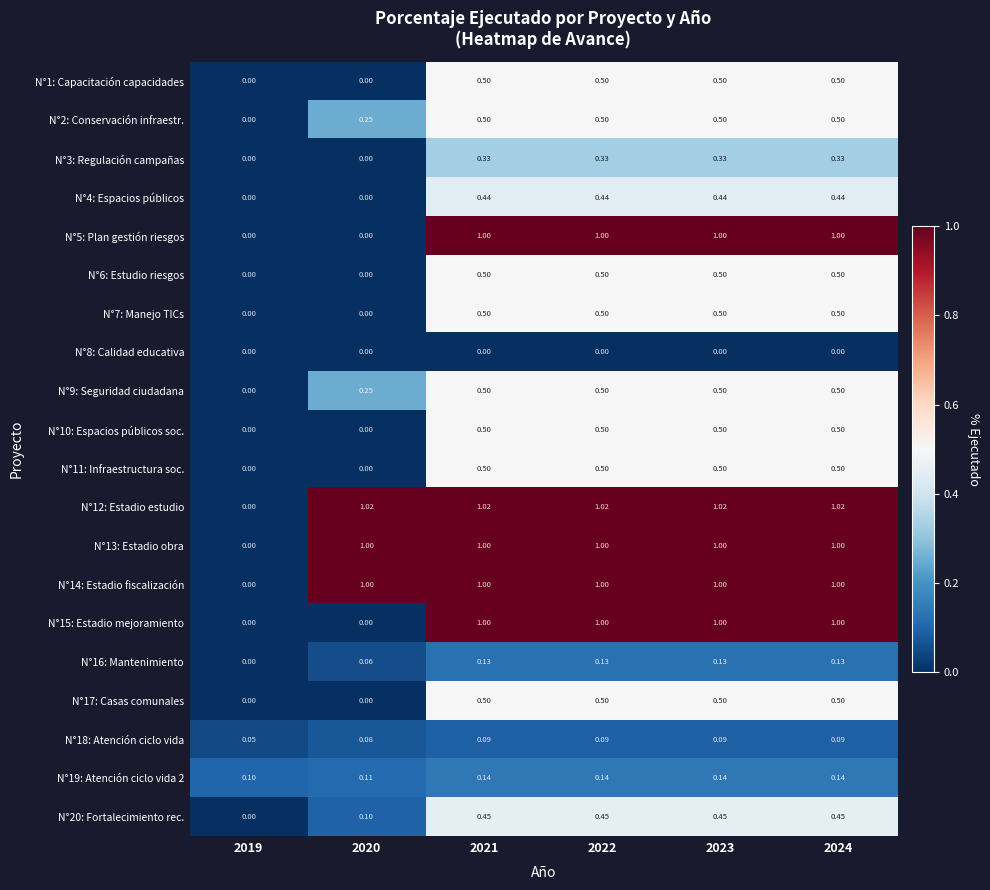

How many categories are shown in the chart?

6